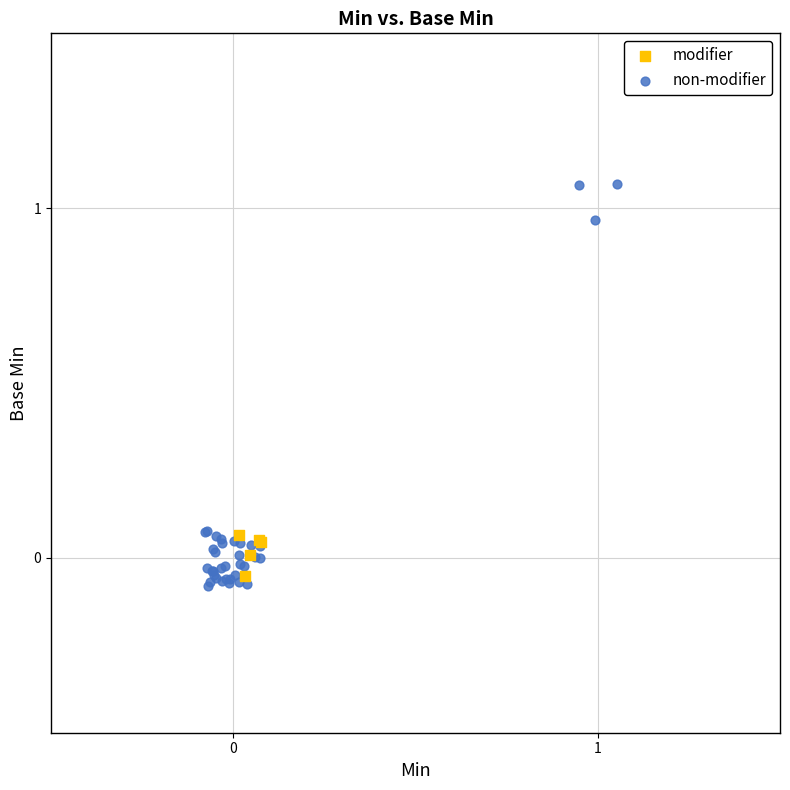

Which series reaches the maximum Y coordinate?

non-modifier